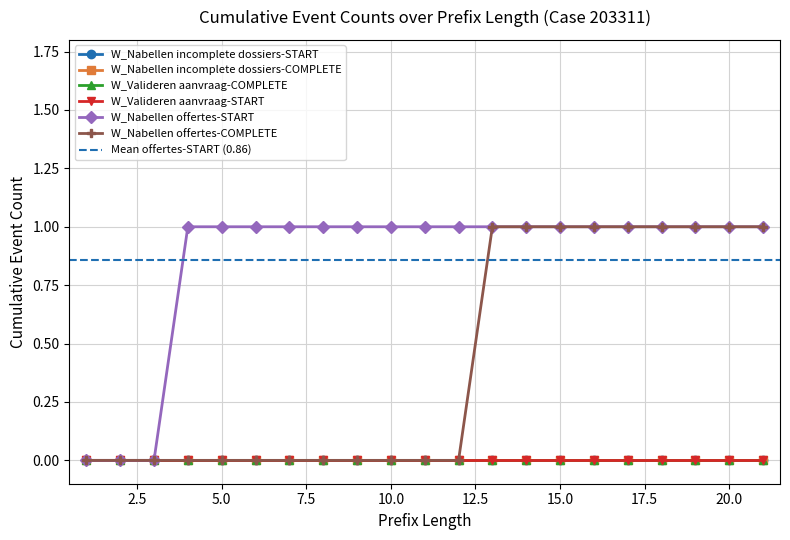

True or false: W_Valideren aanvraag-START and W_Nabellen incomplete dossiers-START intersect in this chart.

False